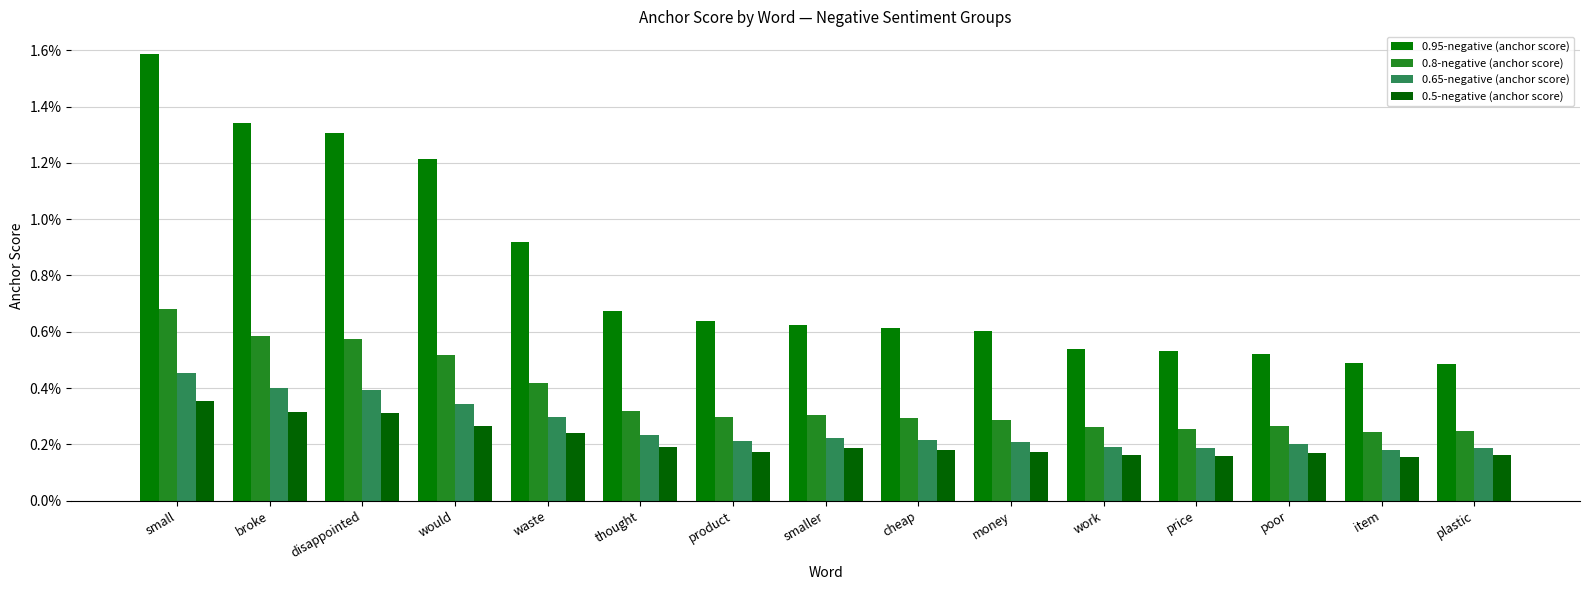

Are the bars horizontal?

No